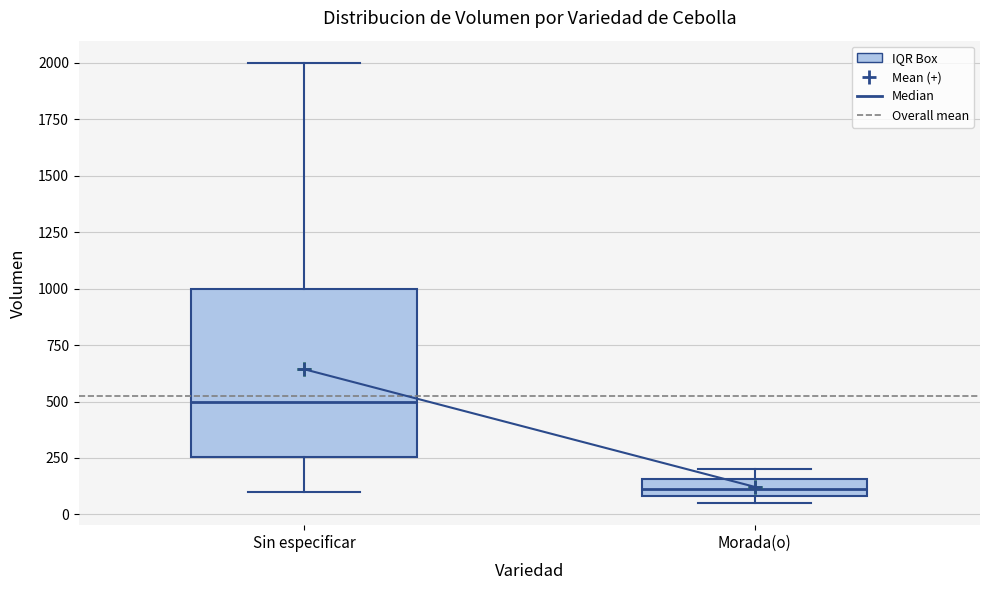

Which box is the tallest, from its lower edge to its upper edge?

Sin especificar